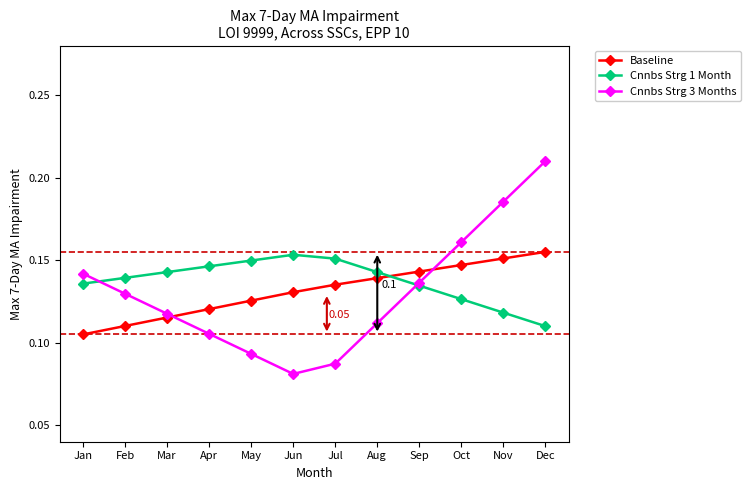

Rank the series at Apr from highest to lowest value.

Cnnbs Strg 1 Month, Baseline, Cnnbs Strg 3 Months